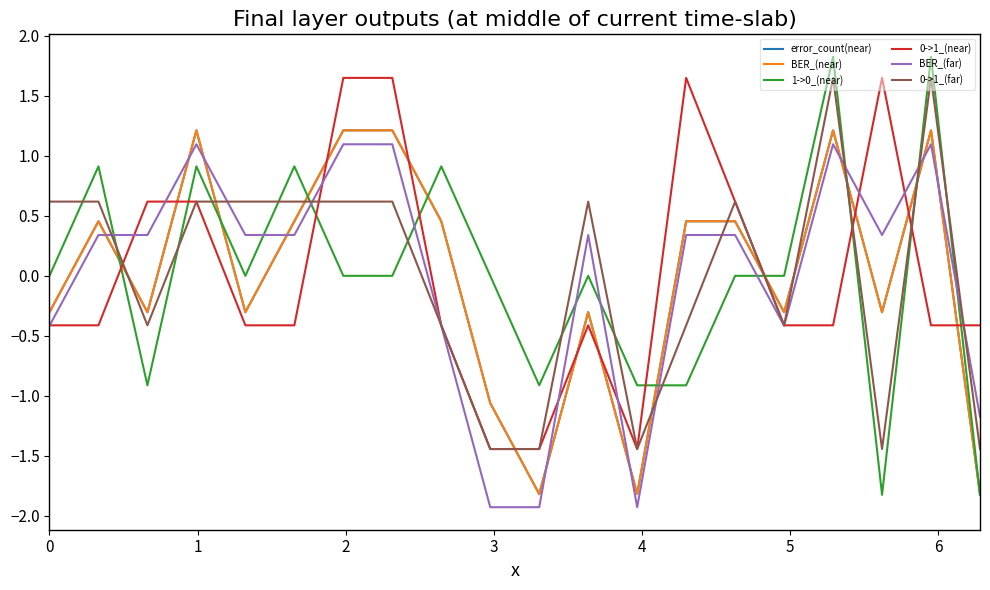

List the series in order of their peak value, highest first.

1->0_(near), 0->1_(near), 0->1_(far), error_count(near), BER_(near), BER_(far)